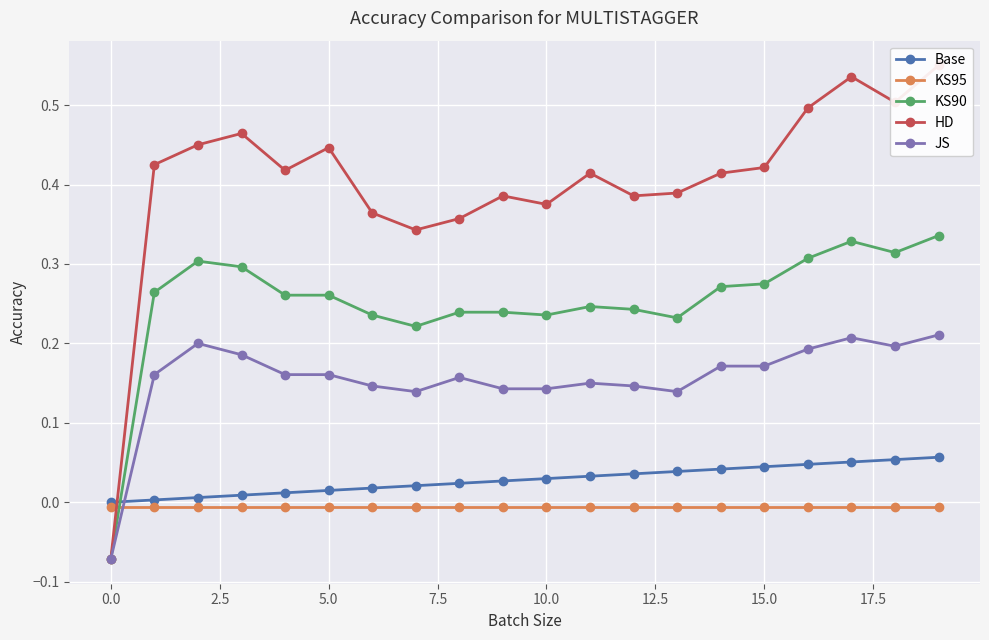

What is the difference between the highest and lowest values at 16?

0.5